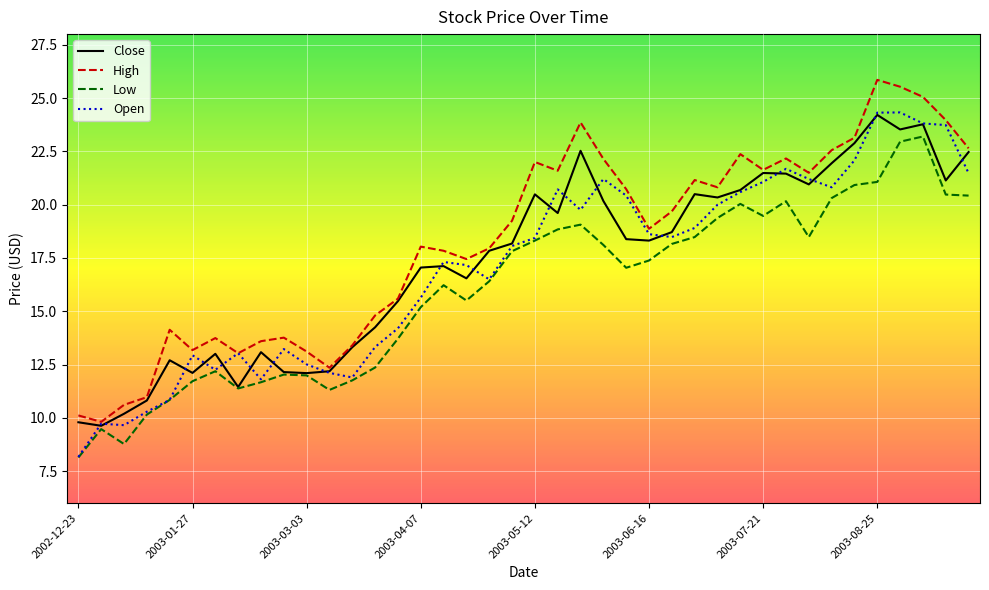

What is the maximum value shown in the chart?

25.9